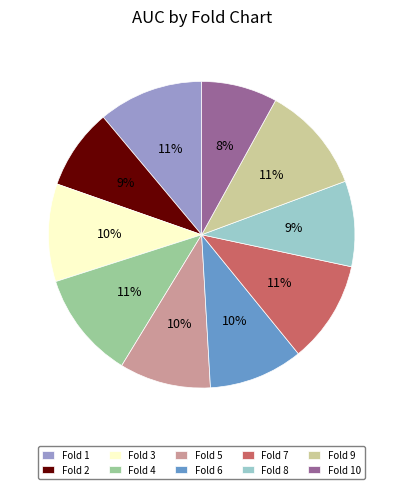

Do Fold 4 and Fold 7 together represent more than half of the pie?

No